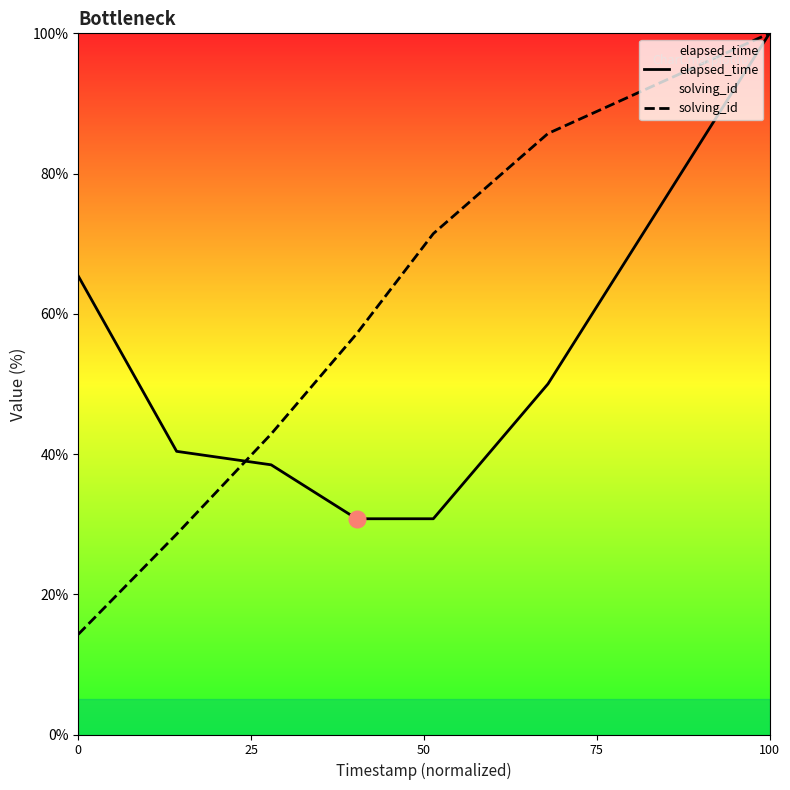

At which label does solving_id reach its peak?

100